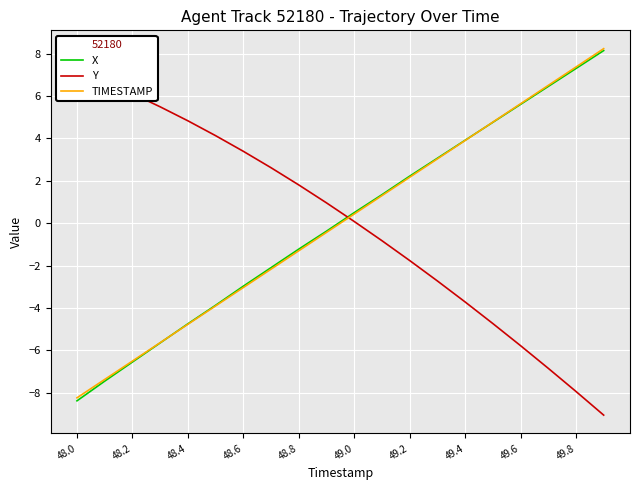

Rank the series by their average value, from highest to lowest.

TIMESTAMP, Y, X